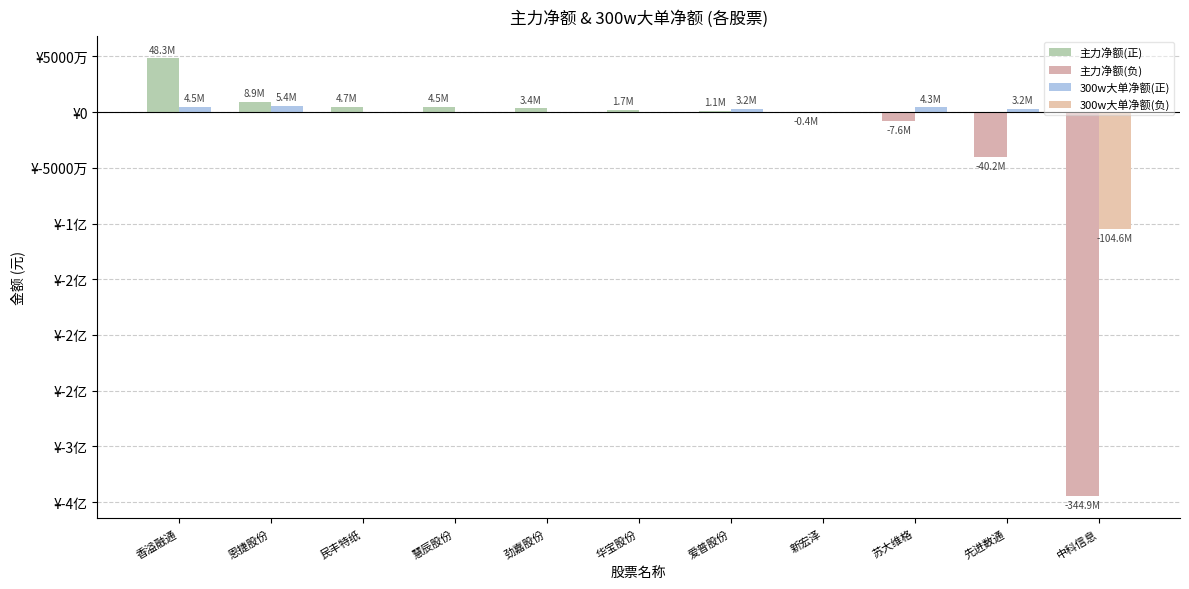

What is the sum of the 净额 values at 爱普股份 and 劲嘉股份?

4469046